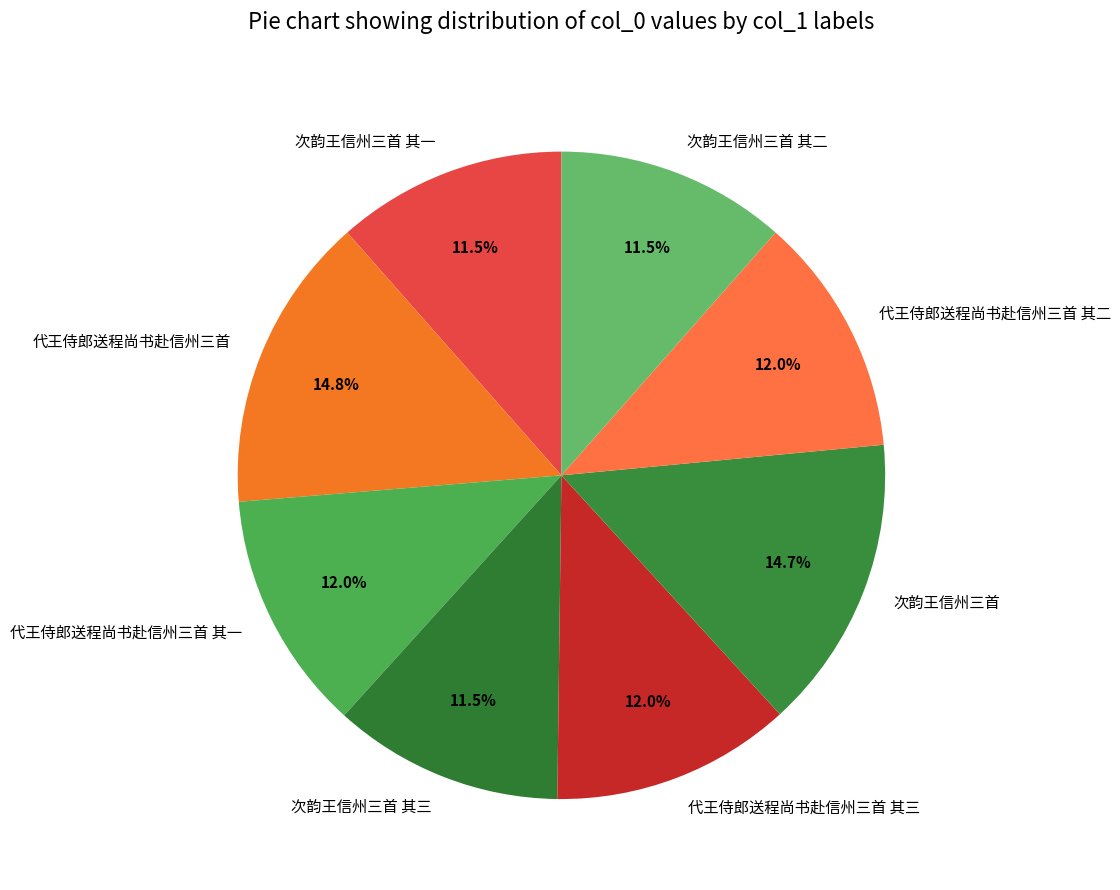

Does 次韵王信州三首 其一 account for over 50% of the chart?

No